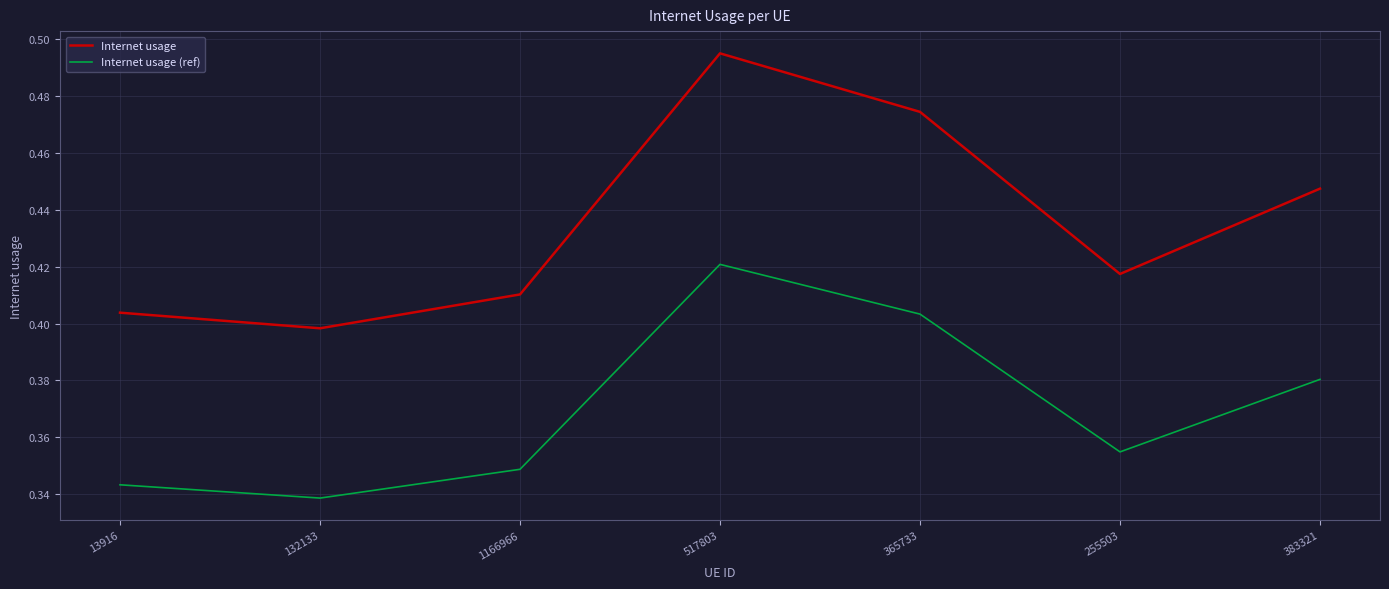

At which category does Internet usage reach its first local valley?

132133